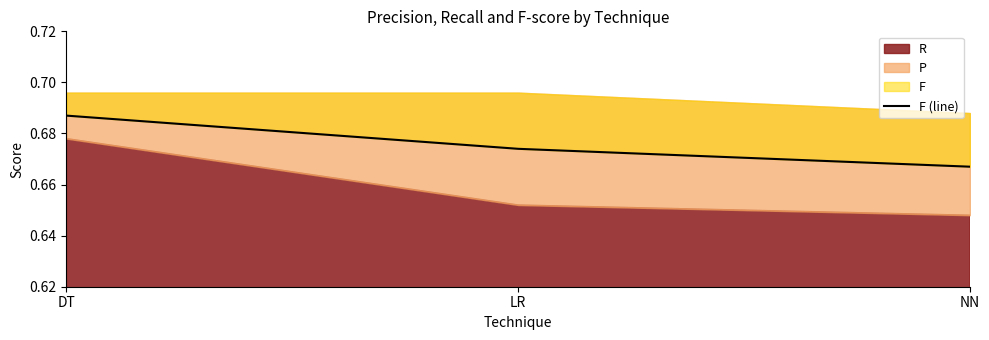

What is the sum of the values at DT and NN?

1.4